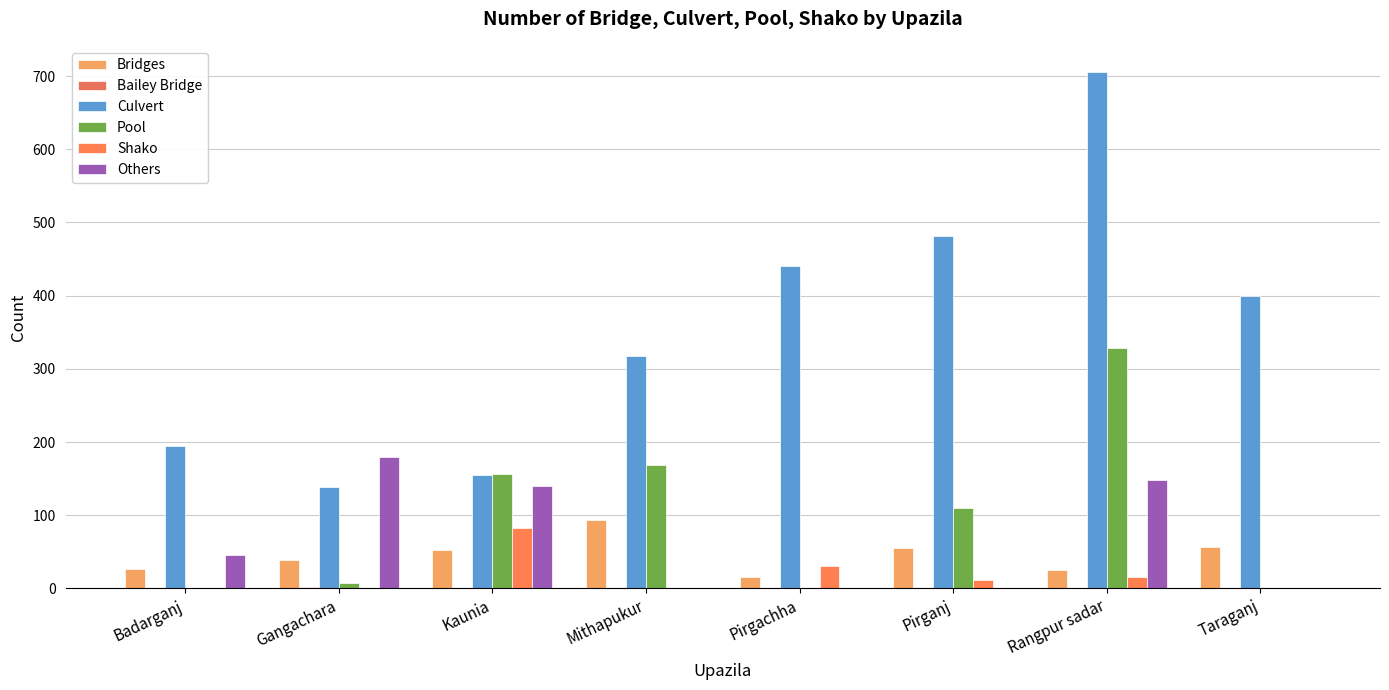

Count the number of data series in this chart.

6